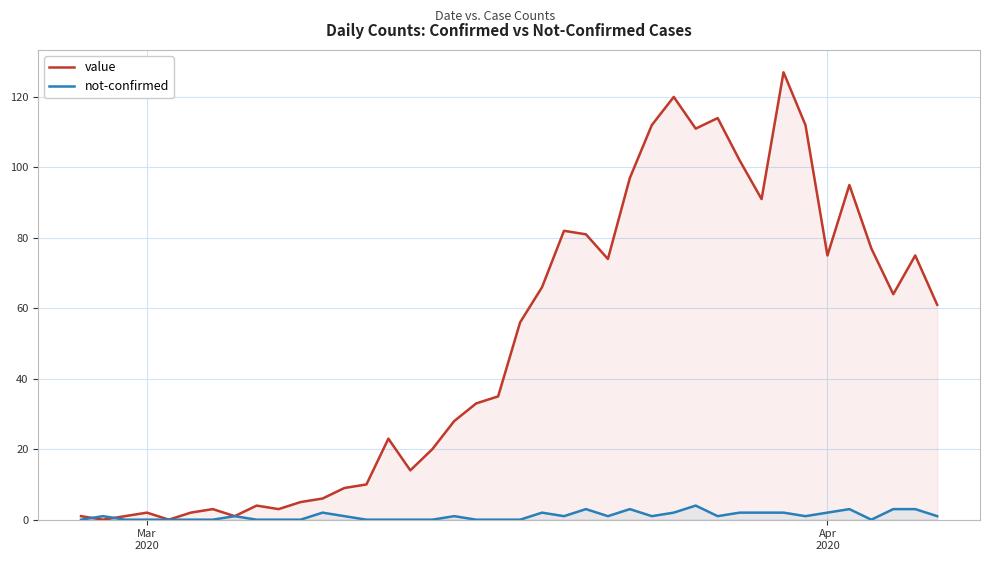

List the series in order of their peak value, lowest first.

not-confirmed, value